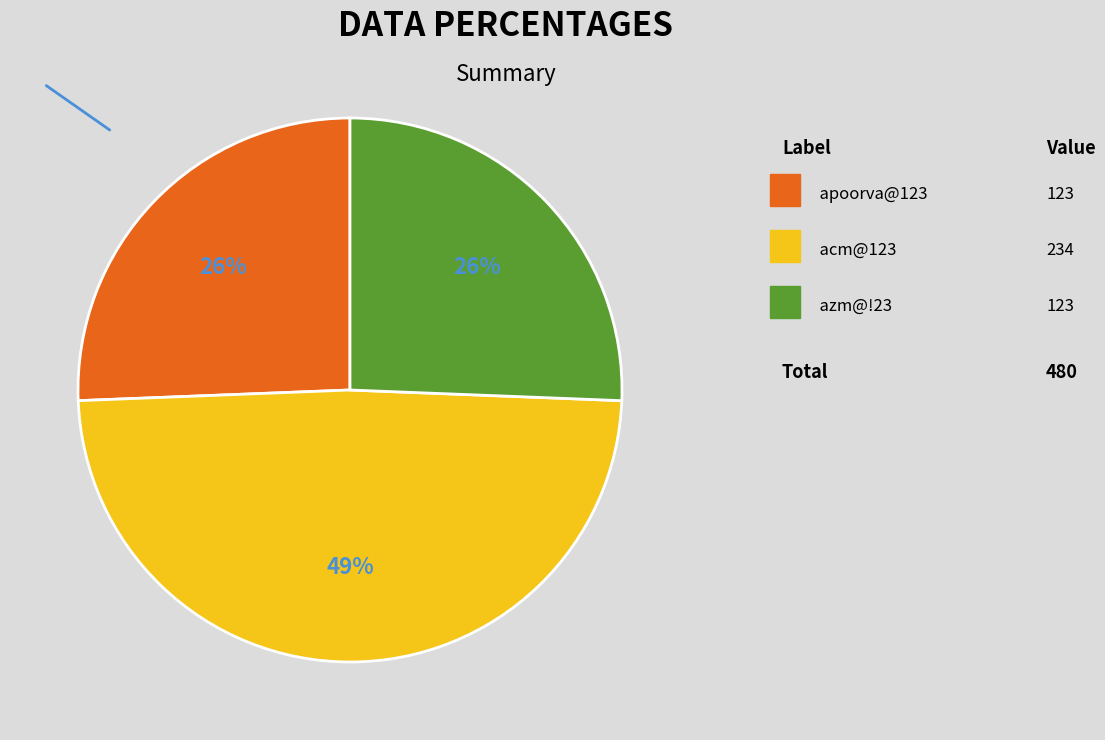

Is there any slice that represents more than half of the pie?

No